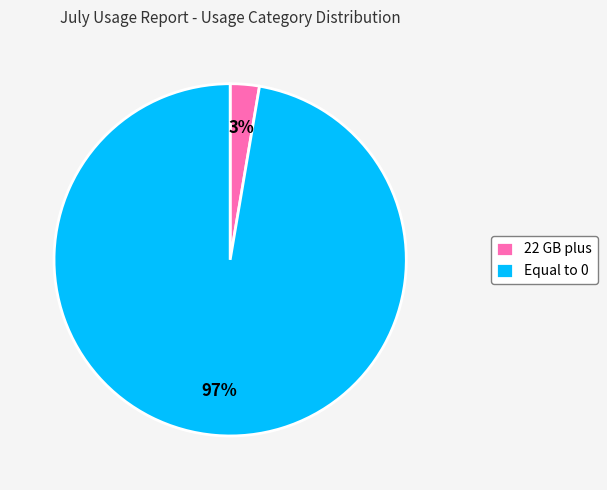

What percentage is the Equal to 0 slice, to the nearest percent?

97%